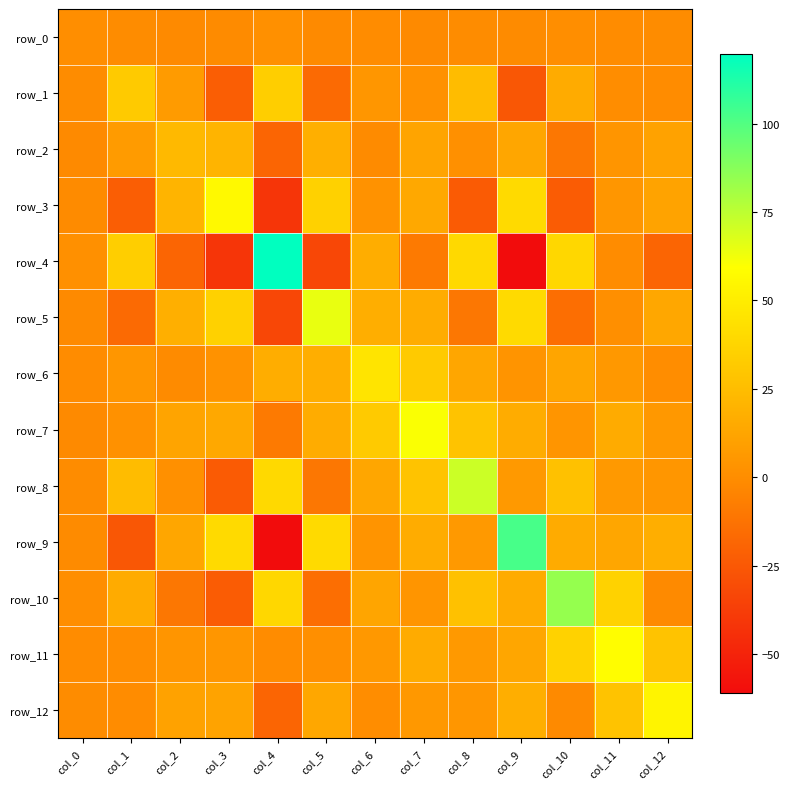

What is the total value across all series at col_0?

-7.4